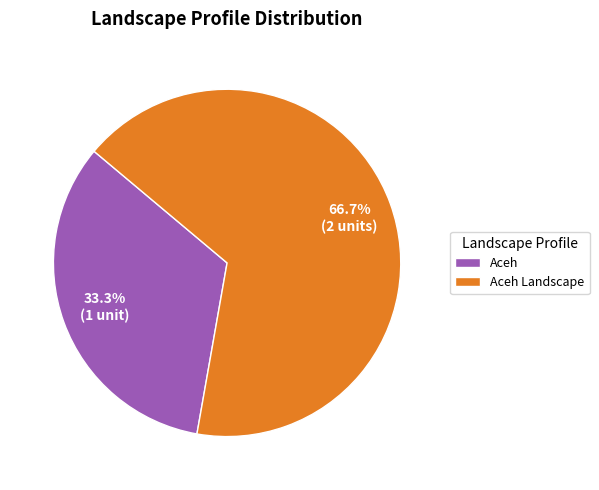

To the nearest percent, what is the combined percentage of Aceh Landscape and Aceh?

100%